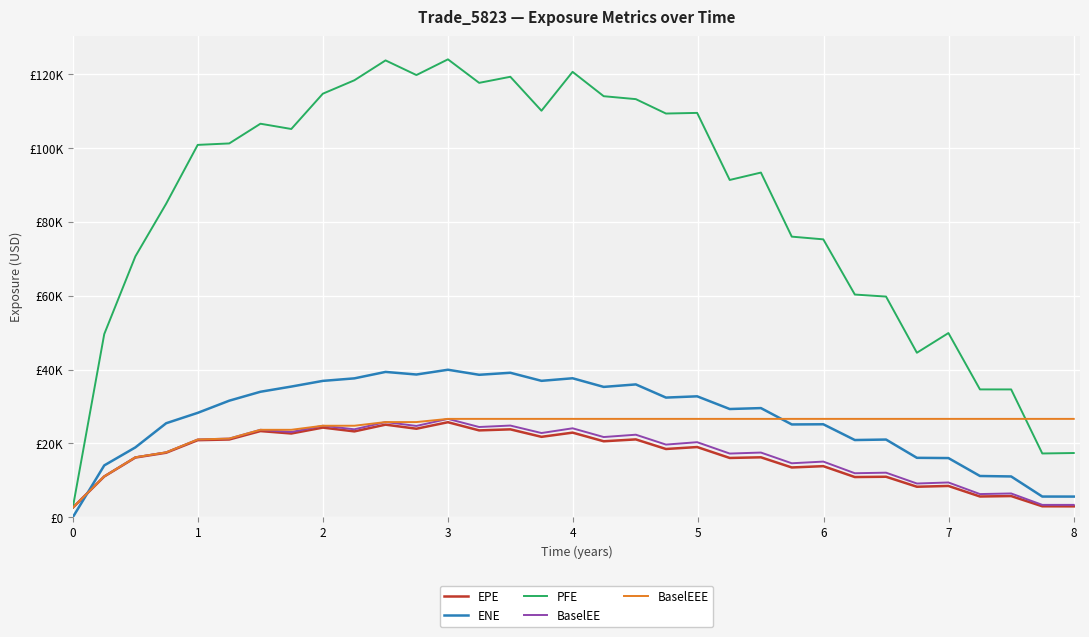

What are all the series names shown in the legend?

EPE, ENE, PFE, BaselEE, BaselEEE